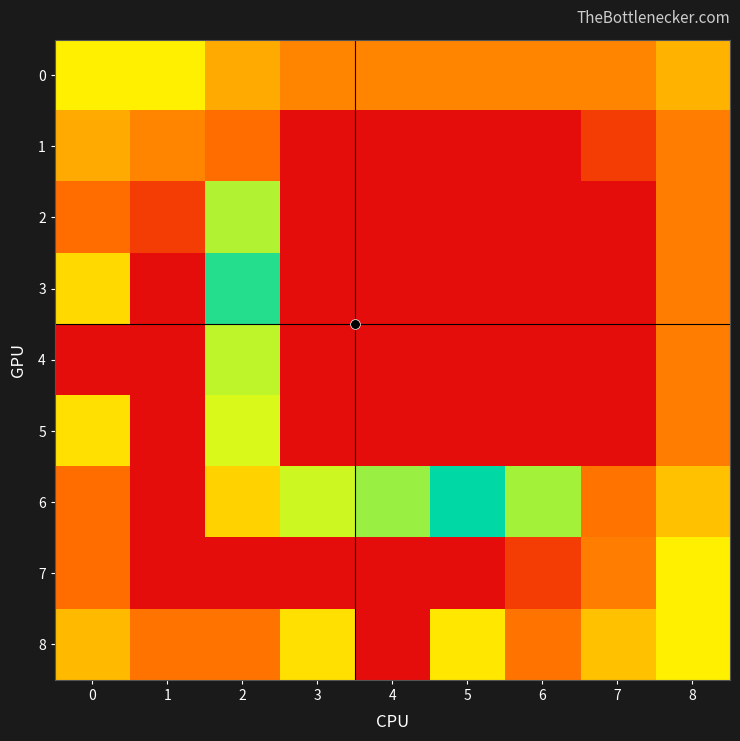

What is the total value across all series at 1?

95